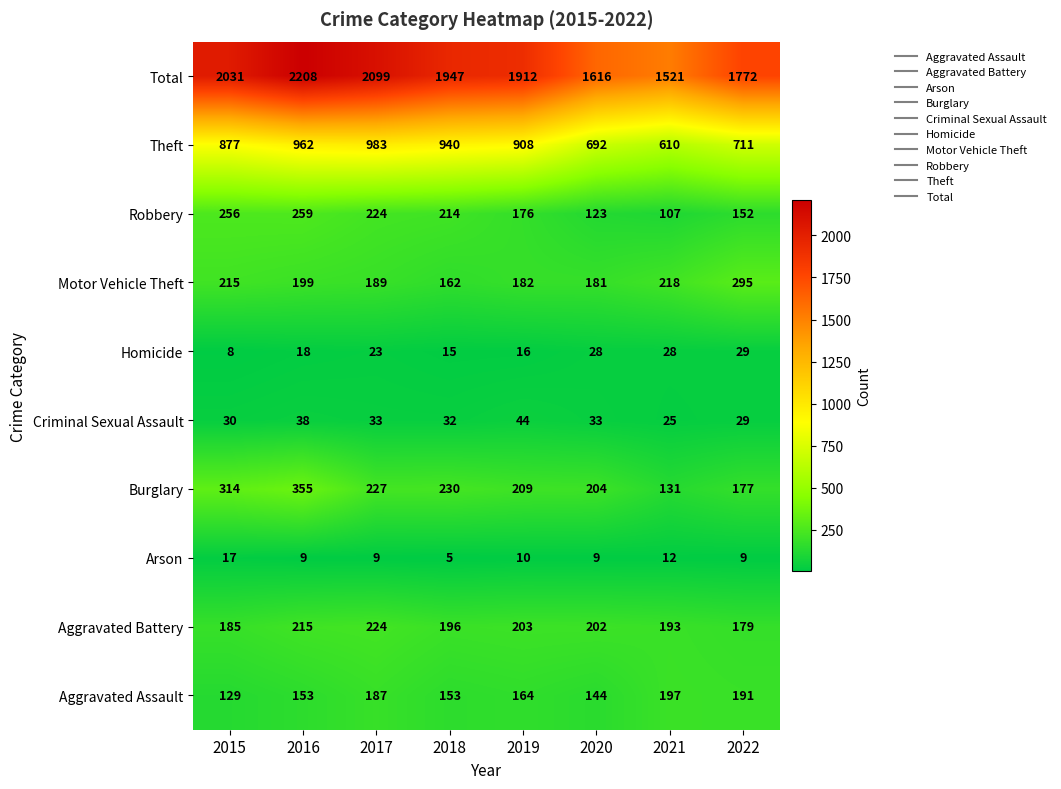

Where does the Aggravated Assault series first go above 164?

2017